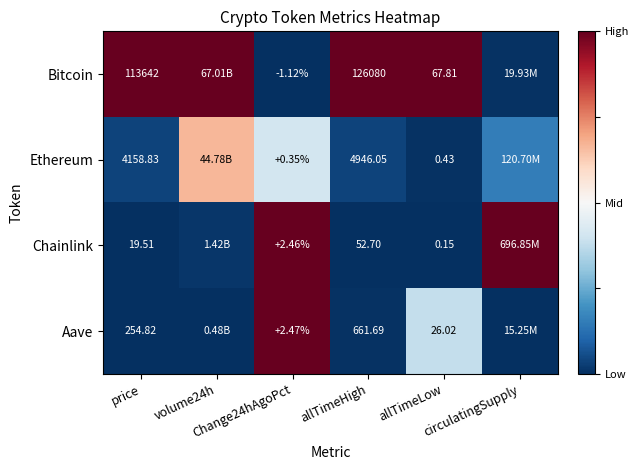

Rank the series by their maximum value, from lowest to highest.

Ethereum, Bitcoin, Chainlink, Aave